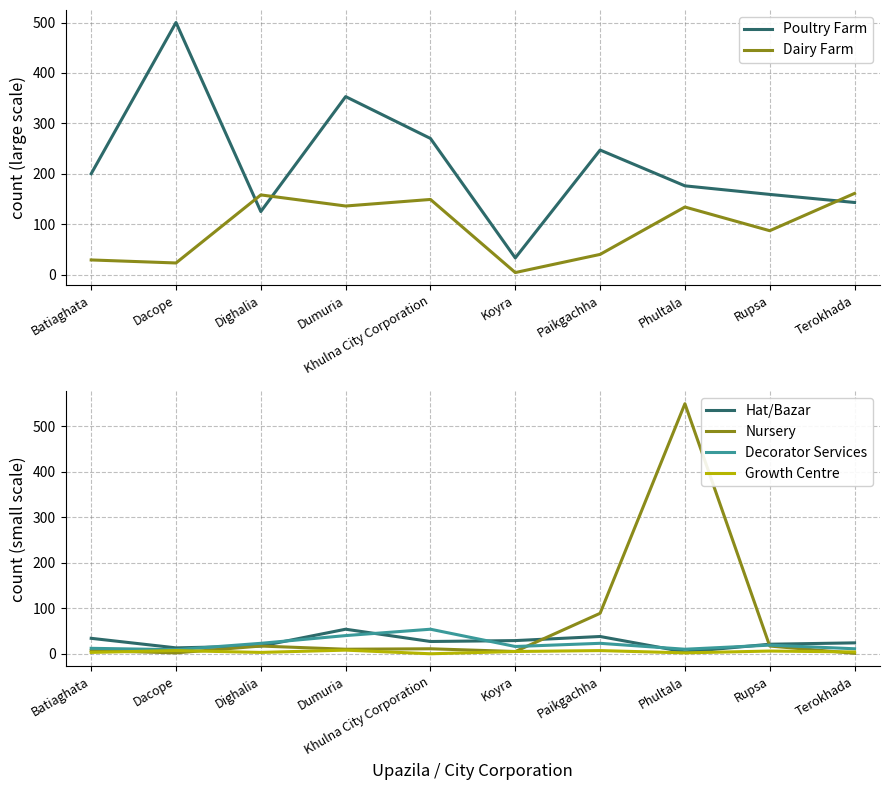

In Growth Centre, how many points are lower than both neighbors (excluding endpoints)?

3